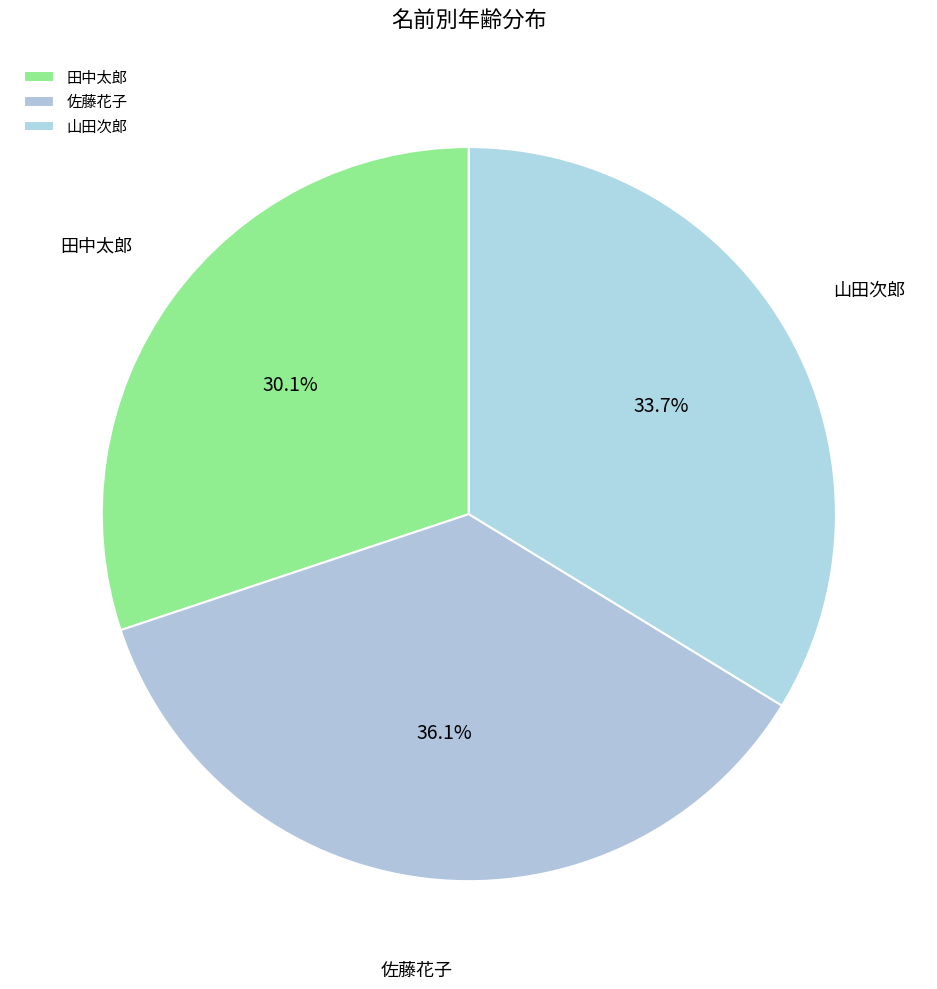

Is 佐藤花子 the majority of the pie?

No